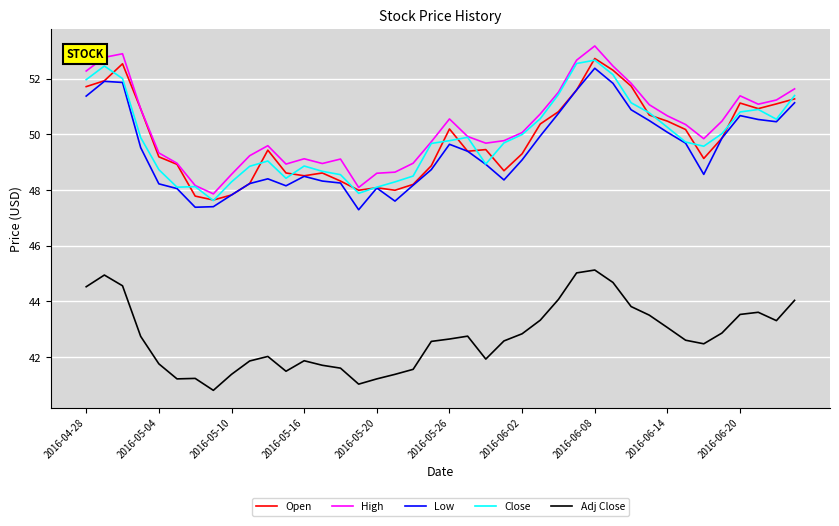

True or false: Adj Close and High intersect in this chart.

False